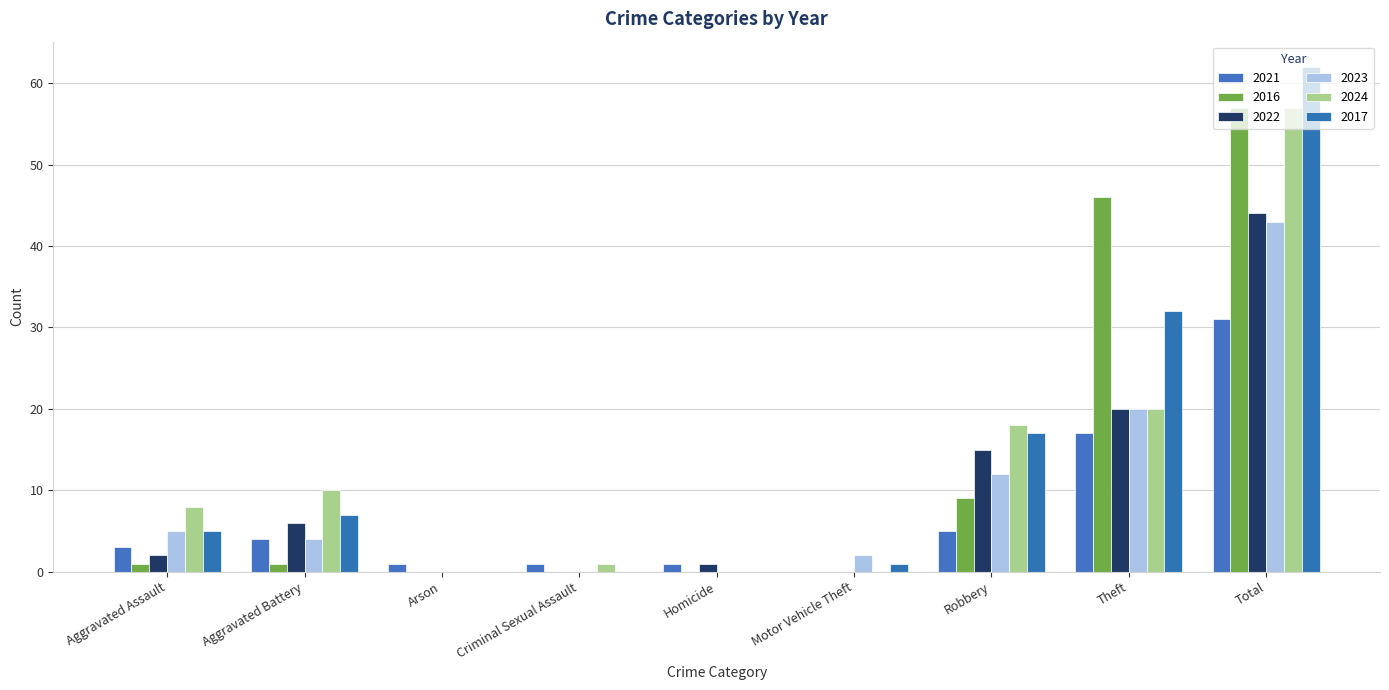

Which series changed the most between Aggravated Assault and Arson?

2024